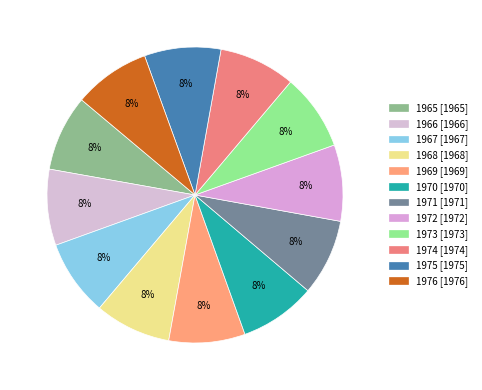

Does any single category account for the majority?

No